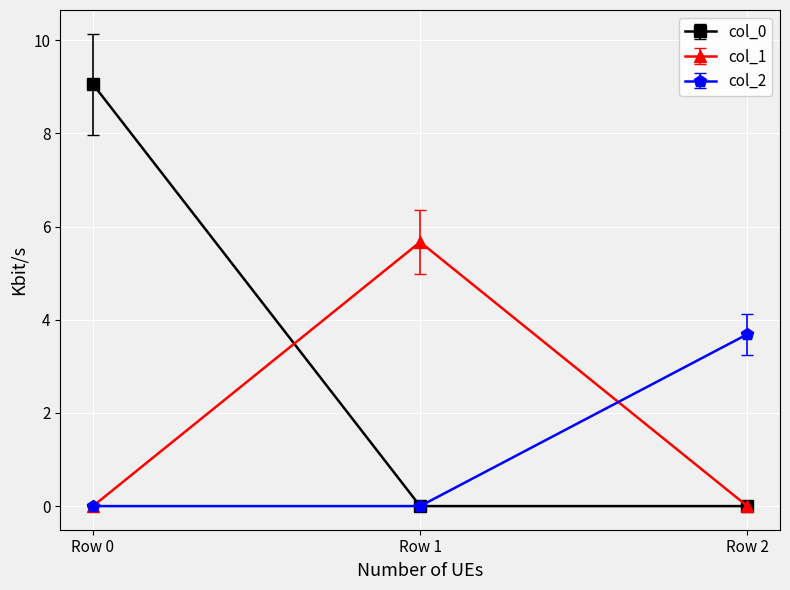

How many series are shown in this chart?

3